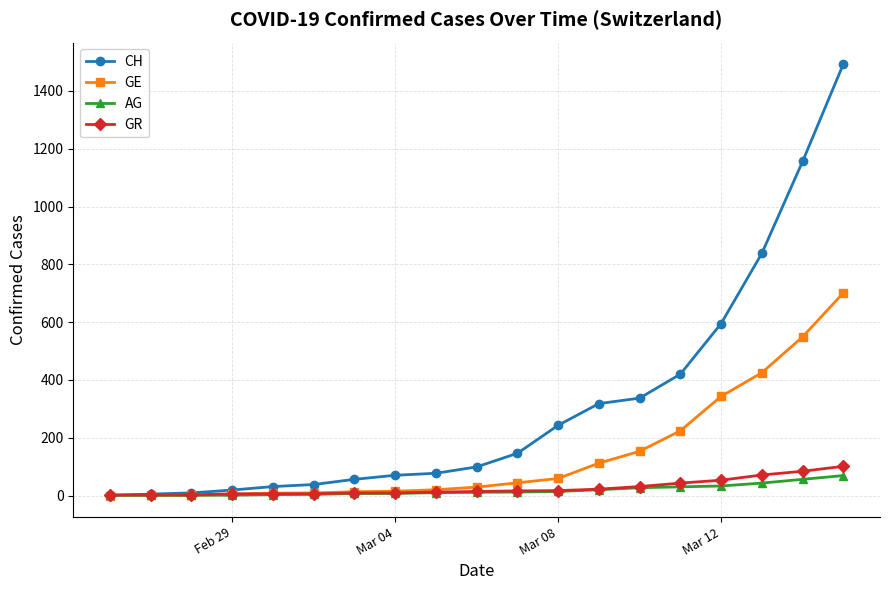

Which series has the largest range (max minus min)?

CH